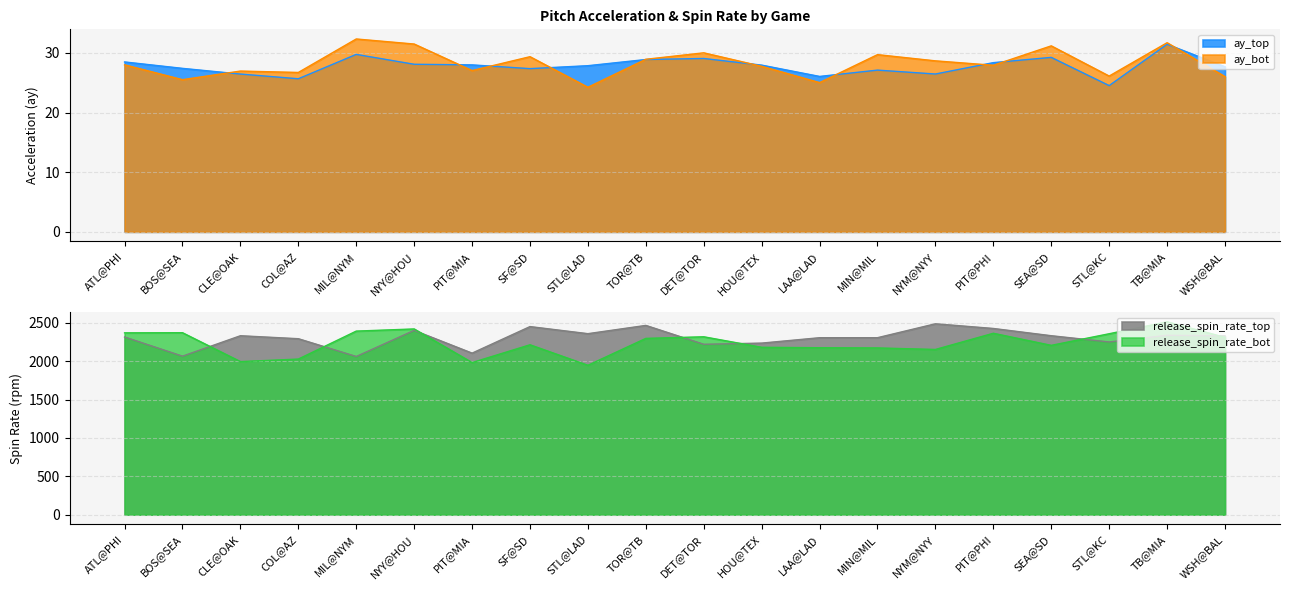

The value of ay_bot at SF@SD is 10.7. True or false?

False